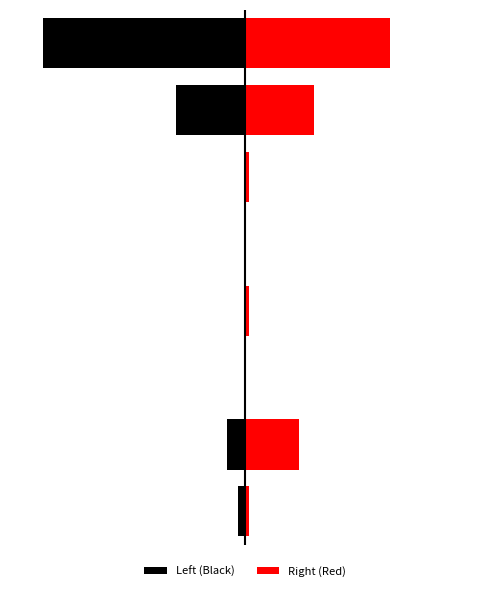

Reading right to left, what are all the values shown in this chart?

Left (Black): -56	-19	0	0	0	0	-5	-2
Right (Red): 40	19	1	0	1	0	15	1